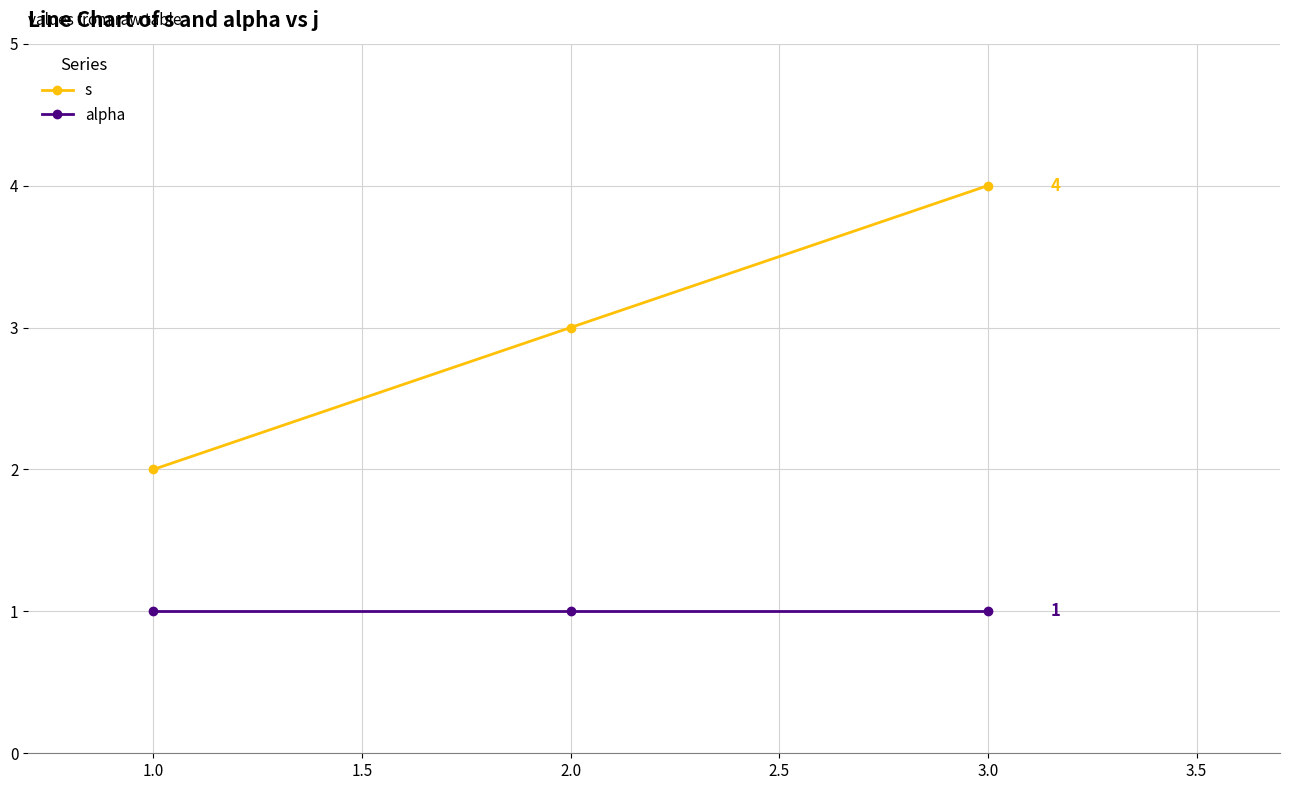

How many s values are between 2 and 4?

3